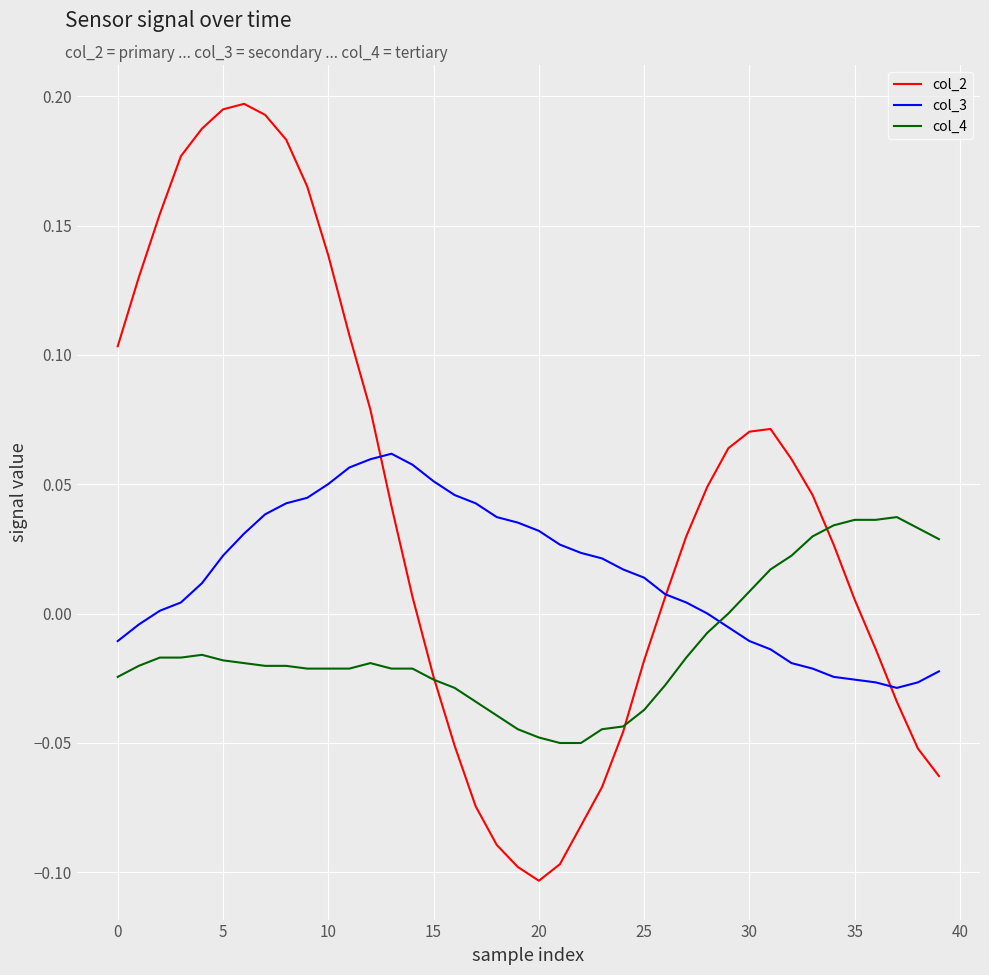

True or false: col_3 and col_4 intersect in this chart.

True